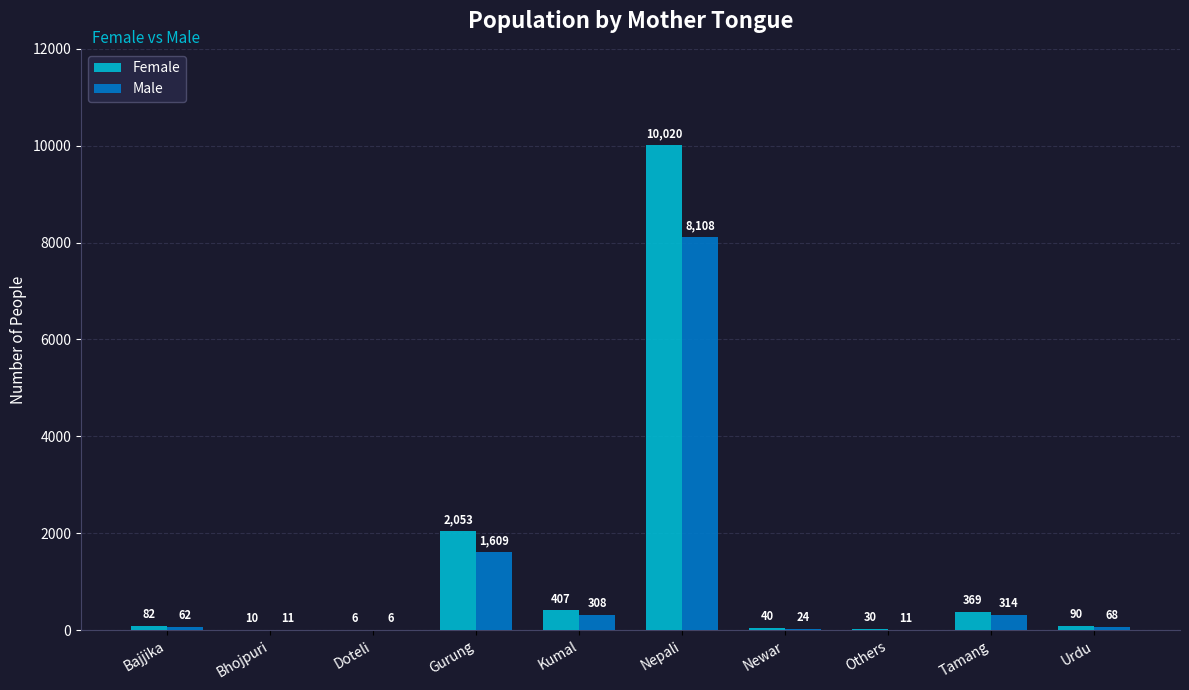

Reading left to right, transcribe all the data shown in this chart.

Female: Bajjika=82	Bhojpuri=10	Doteli=6	Gurung=2053	Kumal=407	Nepali=10020	Newar=40	Others=30	Tamang=369	Urdu=90
Male: Bajjika=62	Bhojpuri=11	Doteli=6	Gurung=1609	Kumal=308	Nepali=8108	Newar=24	Others=11	Tamang=314	Urdu=68